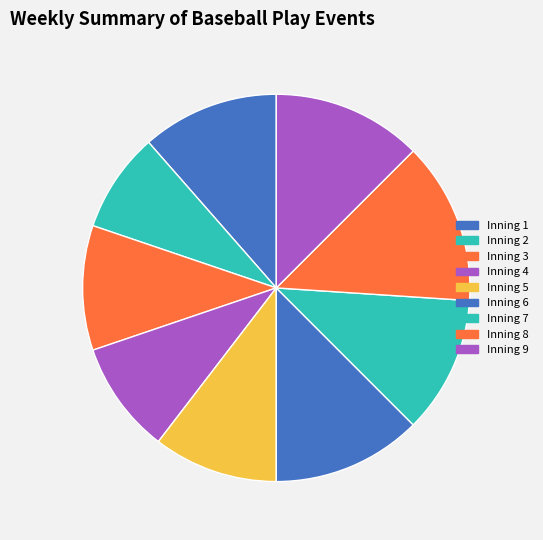

Which slice is the smallest?

Inning 2